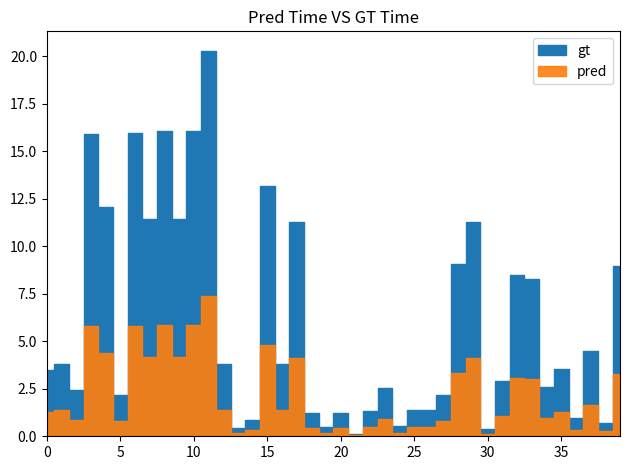

Which series has the largest range (max minus min)?

gt